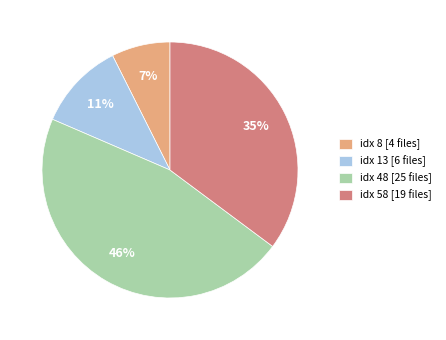

Is there a majority slice in this chart?

No